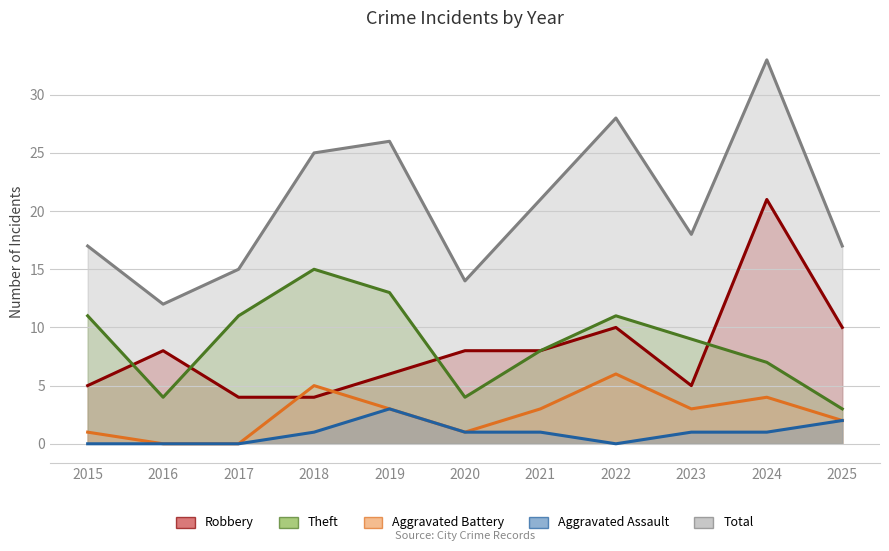

How many lines are shown in the chart?

5